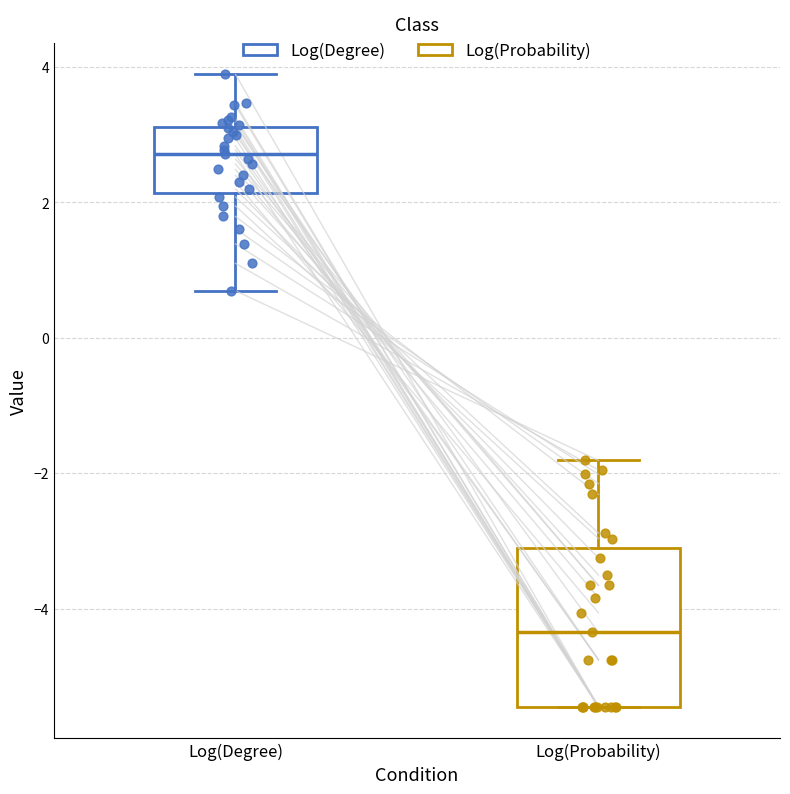

Reading left to right, transcribe this box plot: for each box, give where its median line is, the range the box spans, and where its two whiskers end, as read against the y-axis. The values are not printed on the chart, so give them approximately, as read against the axis.

Log(Degree): median 2.8, box 2.2 to 3.2, whiskers 0.6 to 3.8
Log(Probability): median -4.4, box -5.4 to -3.2, whiskers -5.4 to -1.8